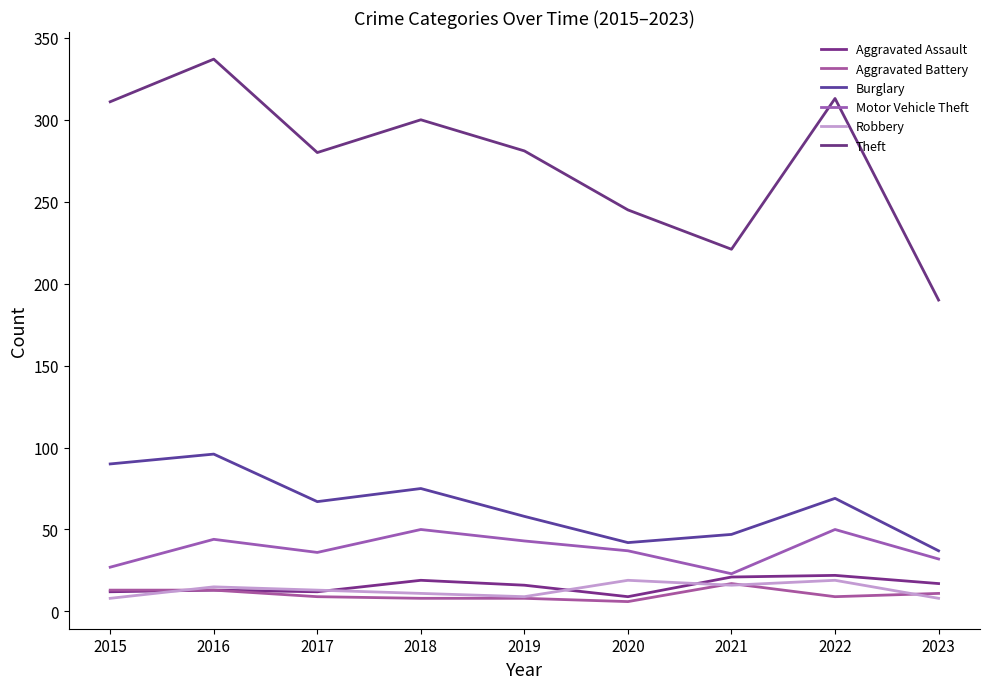

Does the chart display data point markers on the line(s)?

No